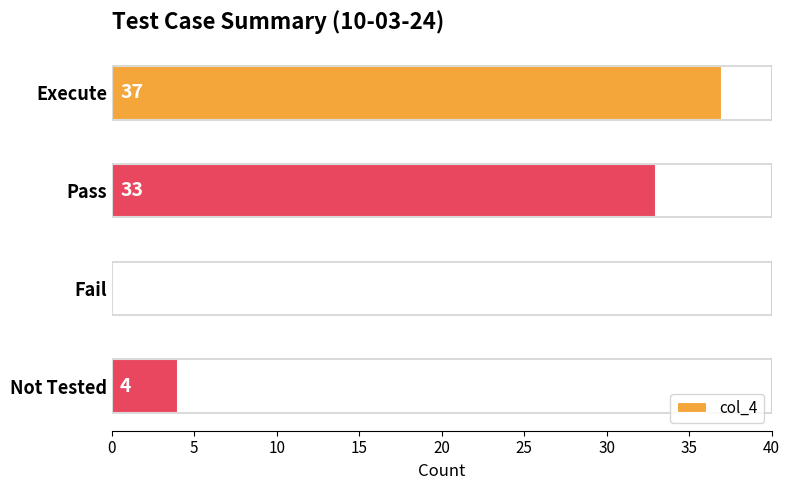

The chart shows a value of 33 at Pass. True or false?

True